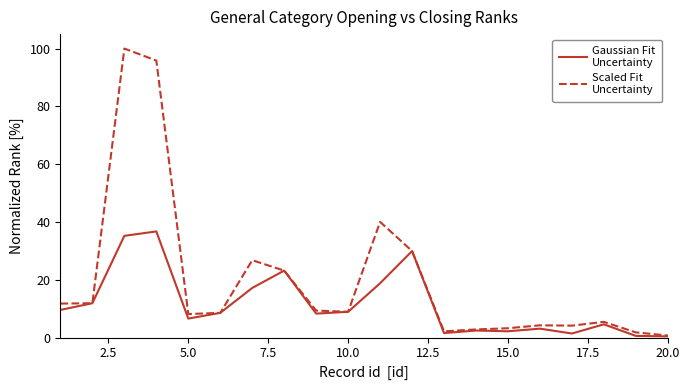

Count the number of data series in this chart.

2